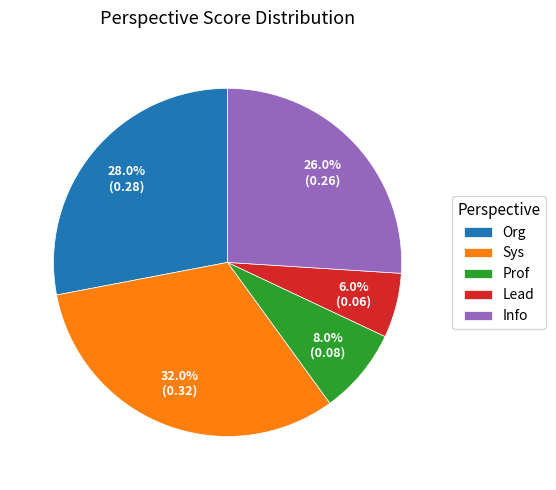

Which category has the biggest portion of the pie?

Sys